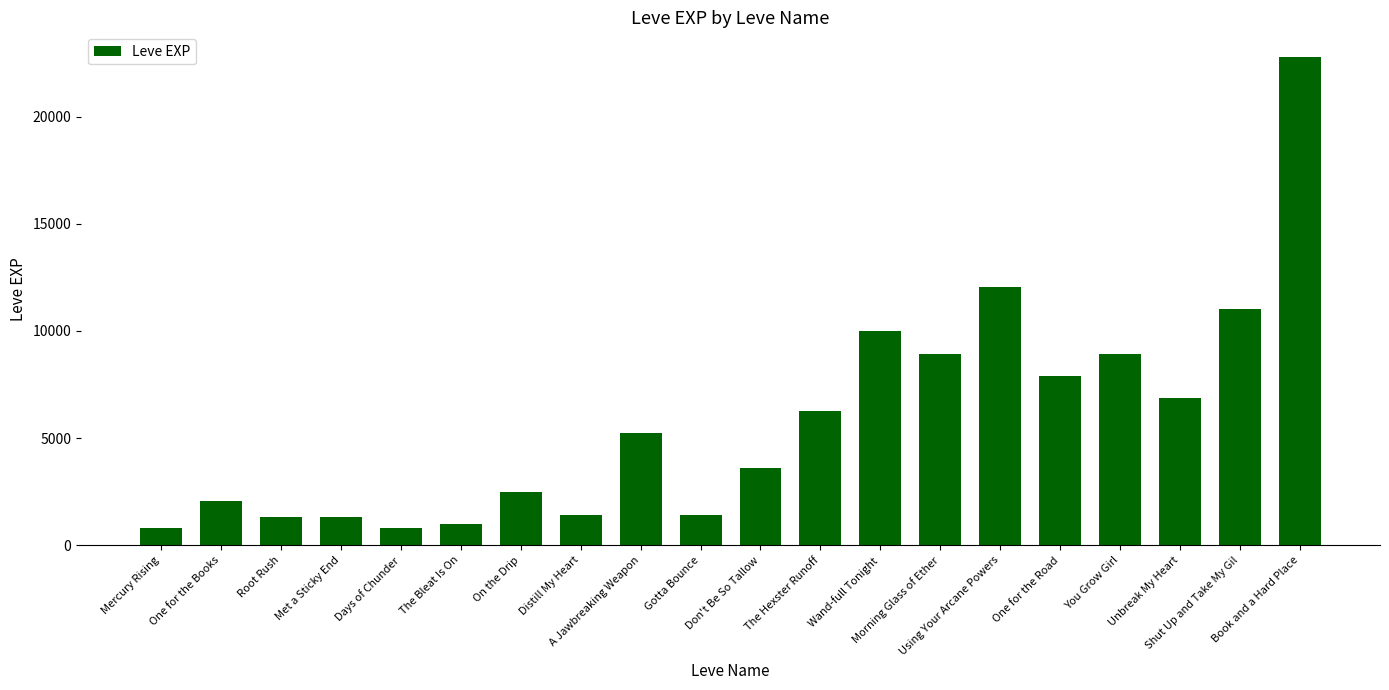

What position from the right is Unbreak My Heart?

3